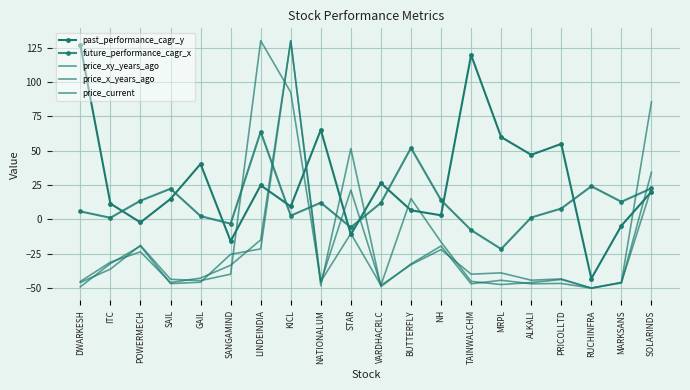

At MRPL, list the series in order from largest to smallest.

past_performance_cagr_y, future_performance_cagr_x, price_x_years_ago, price_xy_years_ago, price_current